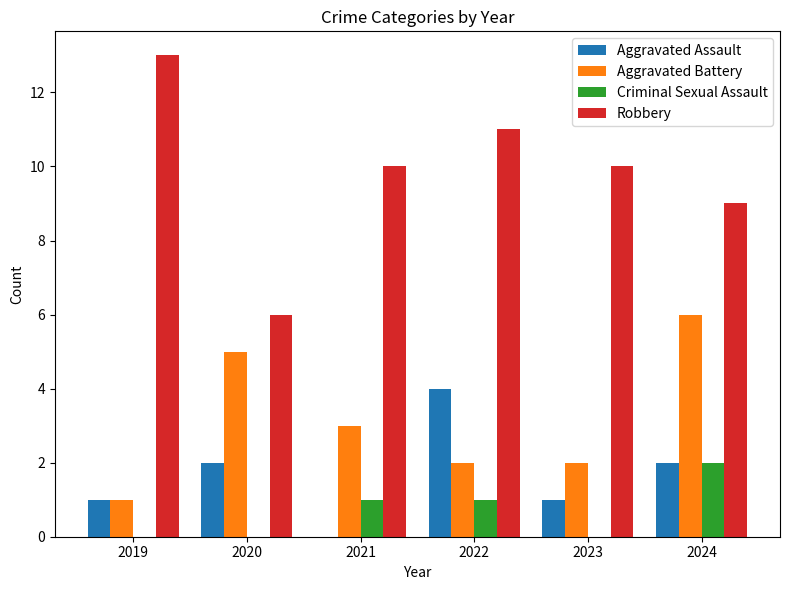

What value does the Aggravated Assault series have at 2022?

4